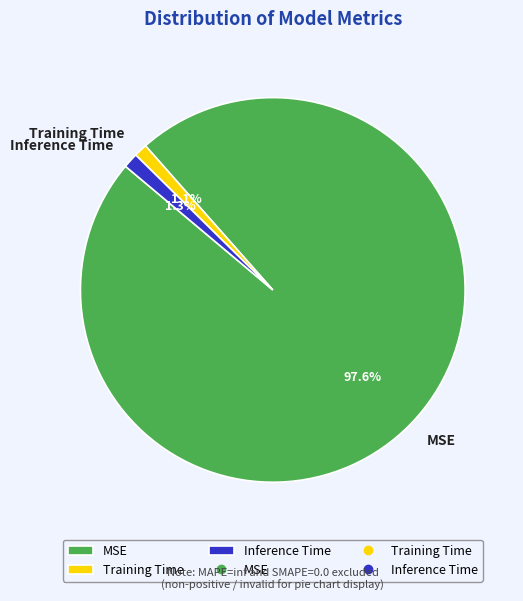

Is it true that Training Time is 1% of the pie?

True